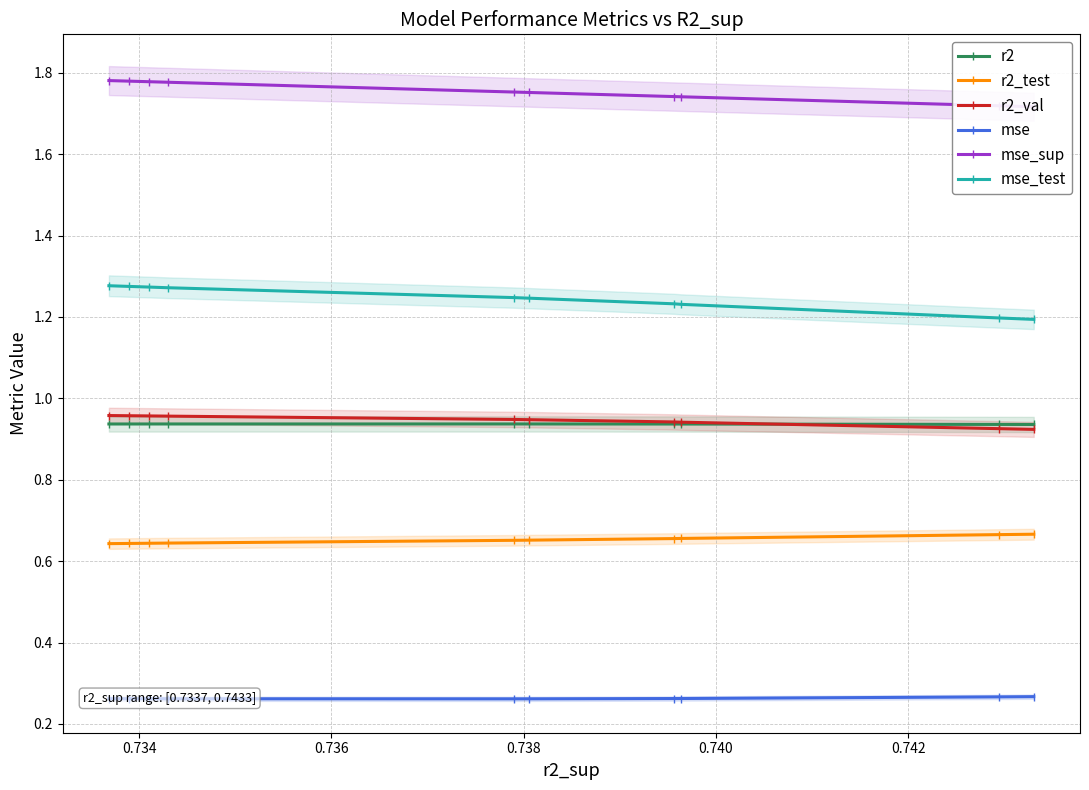

How many mse_test values are between 1 and 2?

10